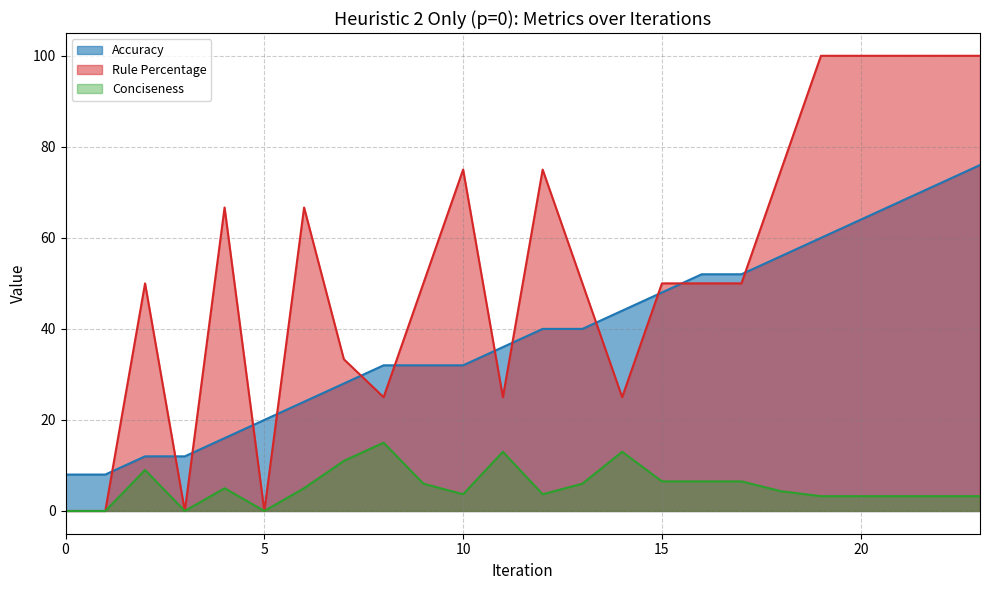

Where does the Rule Percentage series first go above 50?

4